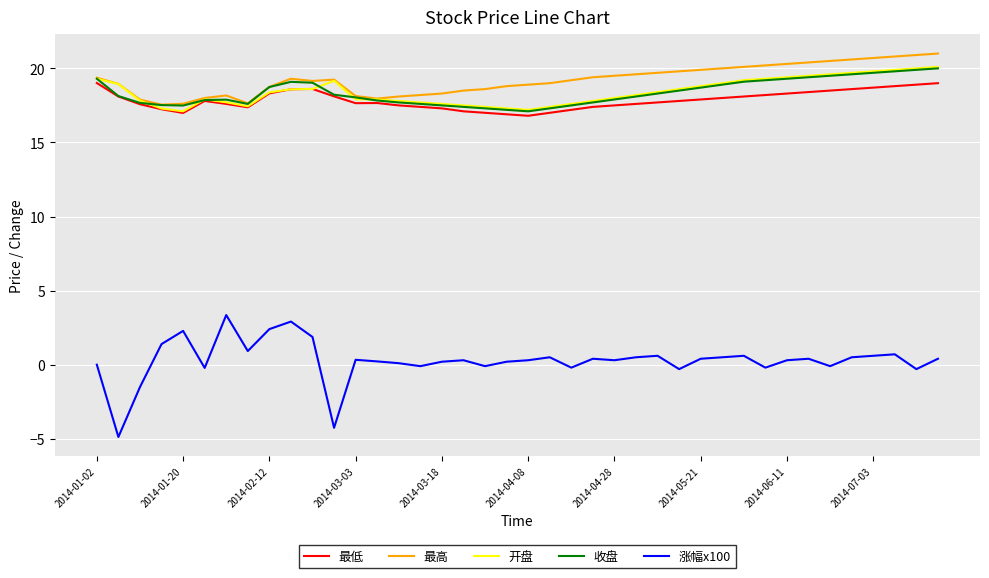

Which series has the largest range (max minus min)?

涨幅x100